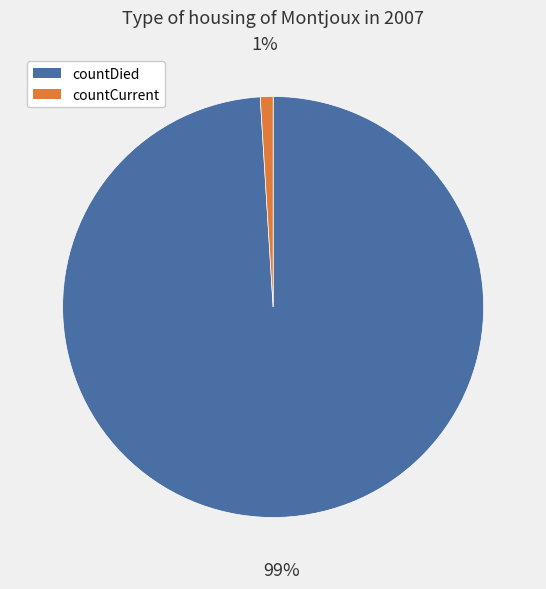

To the nearest percent, what is the combined percentage of countCurrent and countDied?

100%